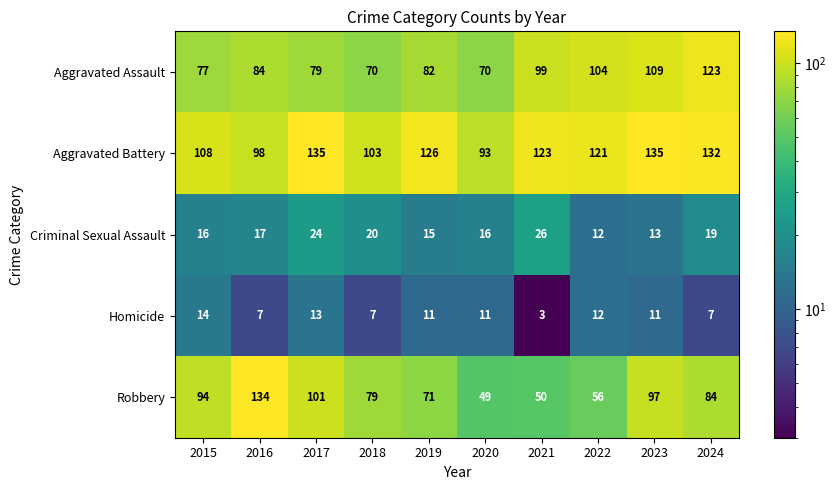

At how many categories does at least one series exceed 87?

10